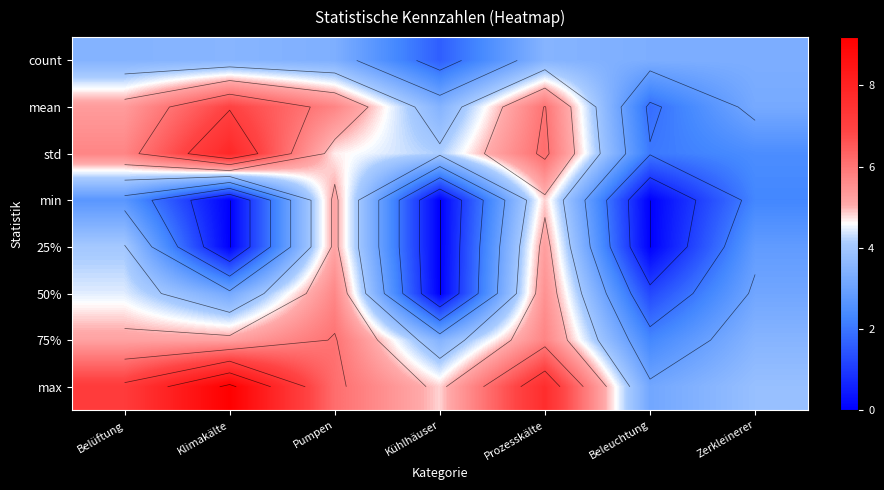

At how many categories does at least one series exceed 4?

5